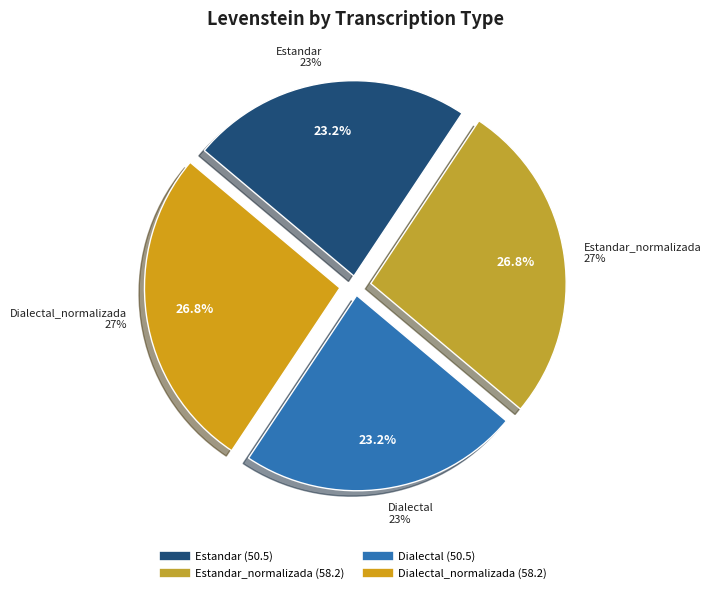

How many segments does this pie chart have?

4